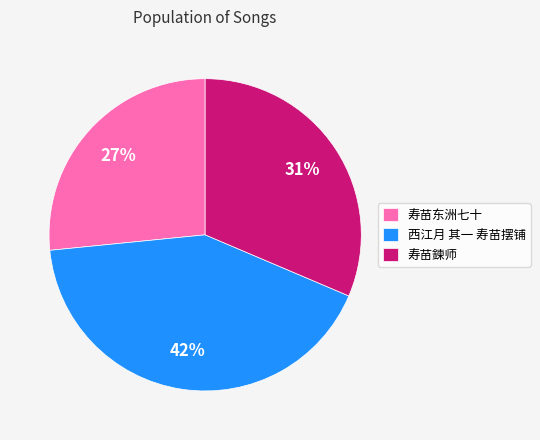

To the nearest percent, what is the difference between the 西江月 其一 寿苗摆铺 and 寿苗东洲七十 slice percentages?

15%